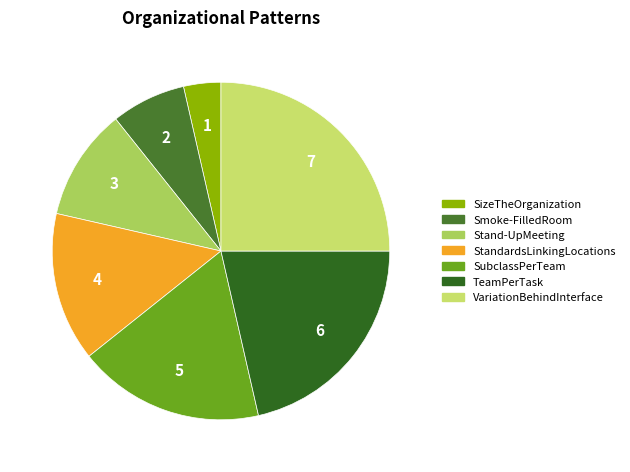

What is the ratio of the value at SubclassPerTeam to the value at Smoke-FilledRoom?

2.5